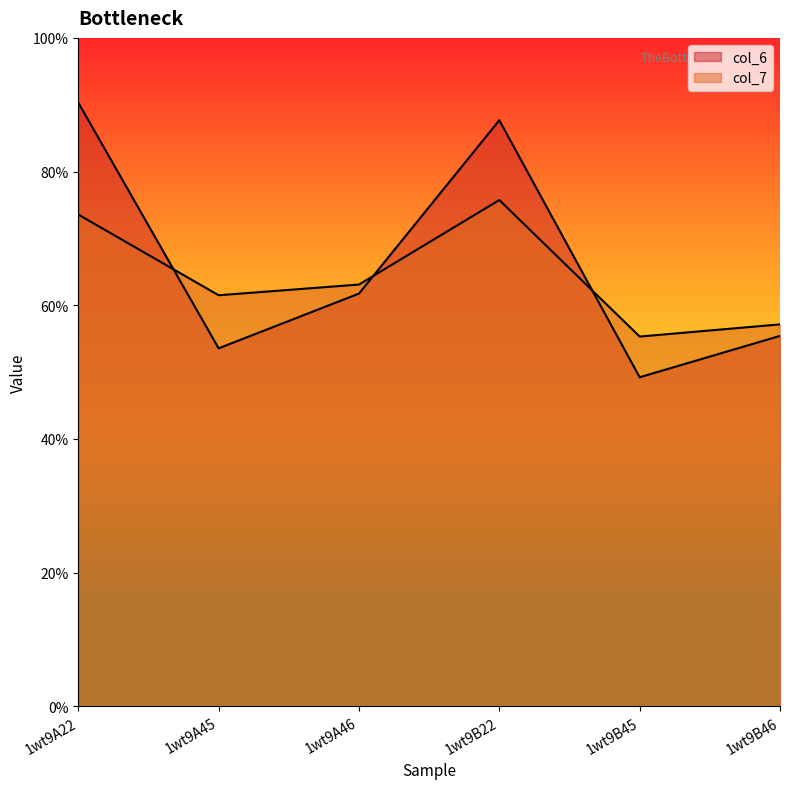

Between which two adjacent categories do col_6 and col_7 first intersect?

1wt9A22 and 1wt9A45